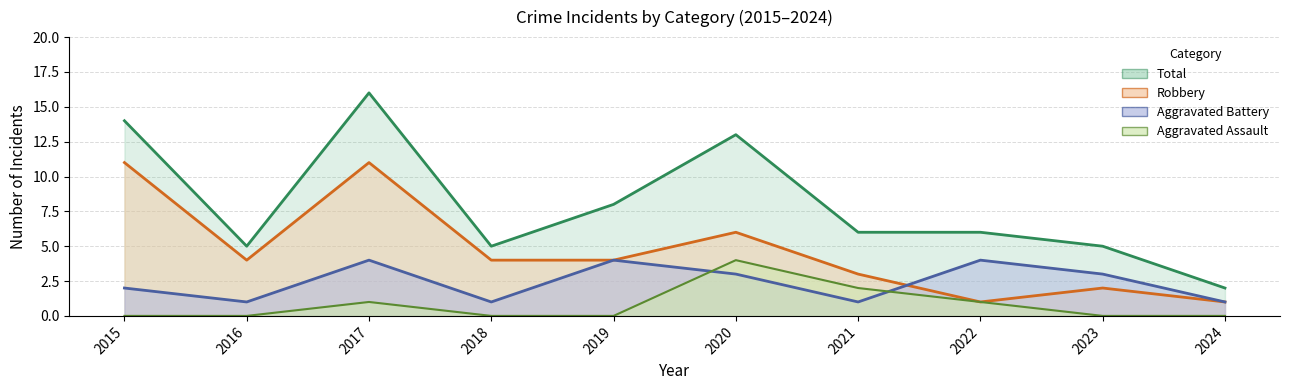

How many Robbery values are between 2 and 6?

6